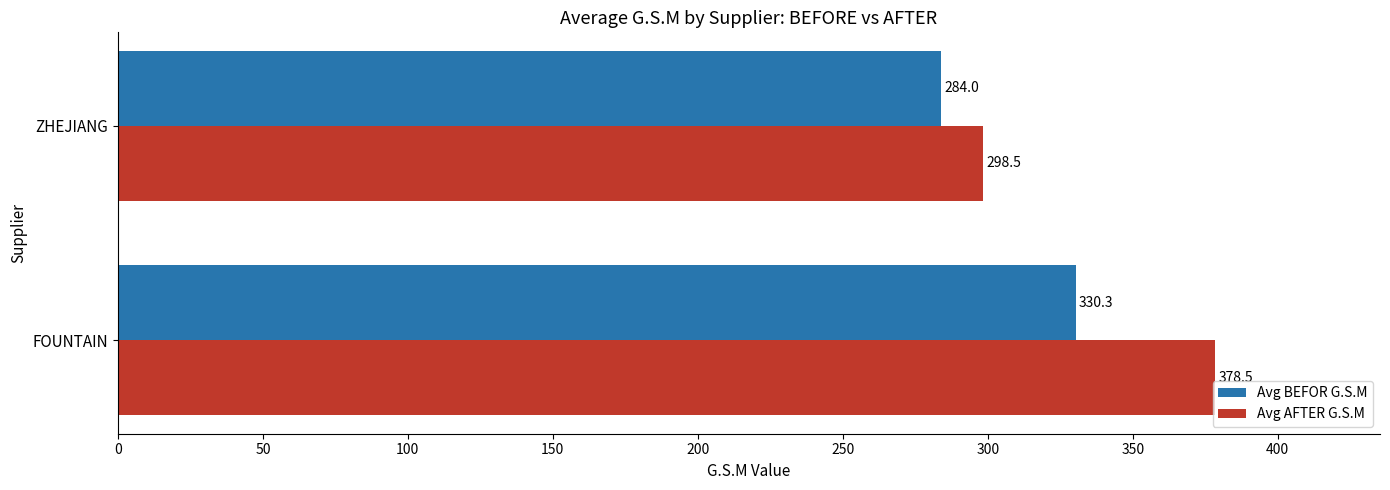

What is the sum of the Avg AFTER G.S.M values at ZHEJIANG and FOUNTAIN?

677.0